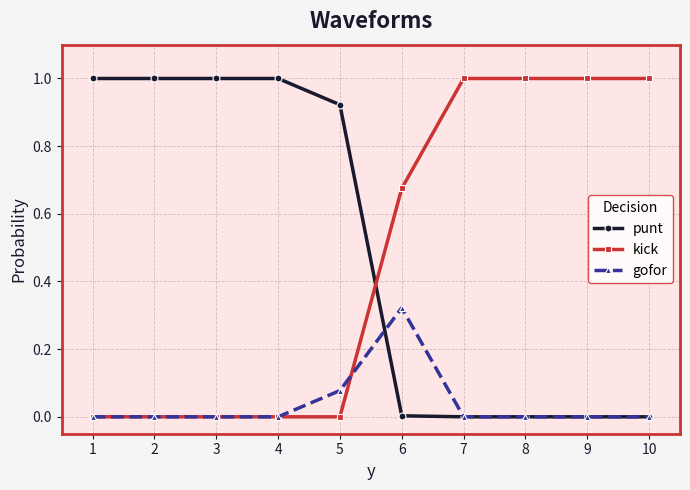

Between which two adjacent categories do kick and punt first intersect?

5 and 6